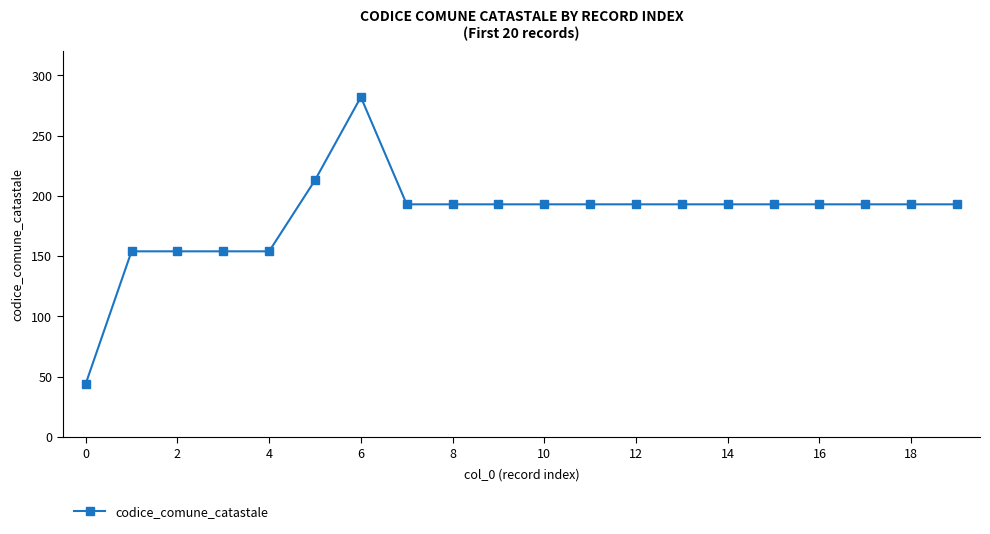

What is the difference between the maximum and minimum values?

238